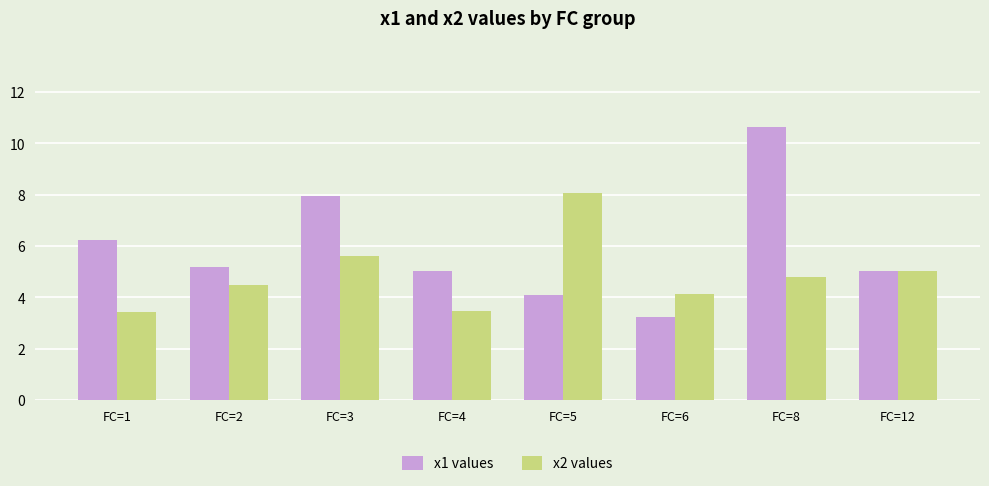

Rank the series by their average value, from lowest to highest.

x2 values, x1 values